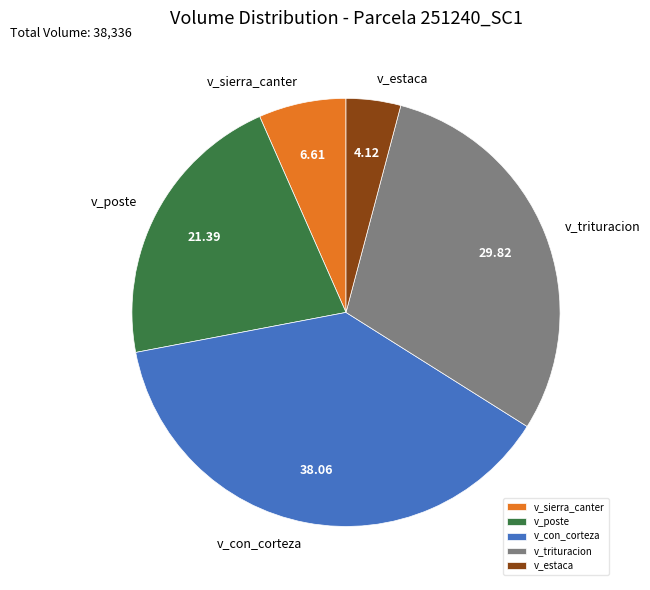

Approximately how many times larger is the value at v_con_corteza compared to v_trituracion?

1.3